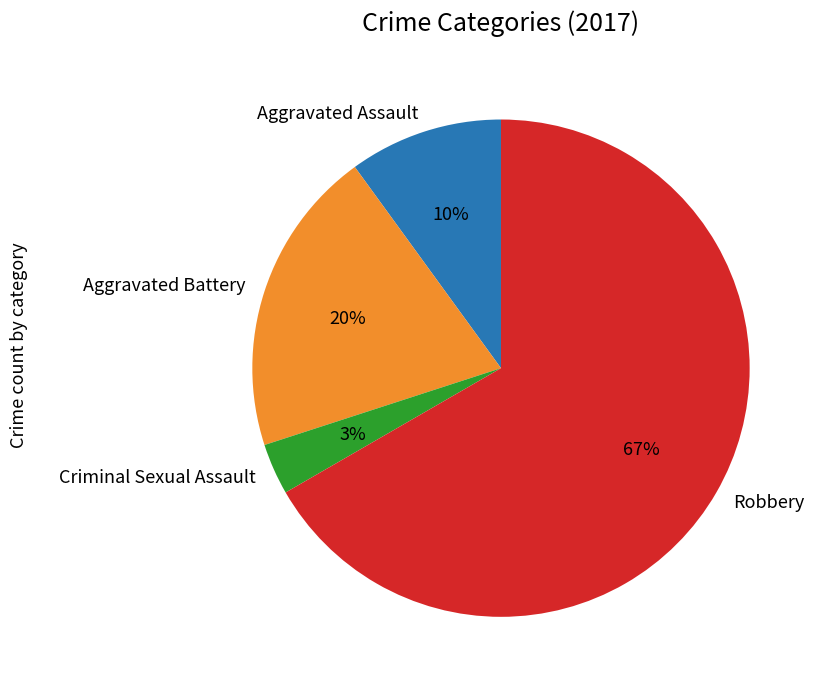

True or false: Criminal Sexual Assault accounts for 3% of the total.

True